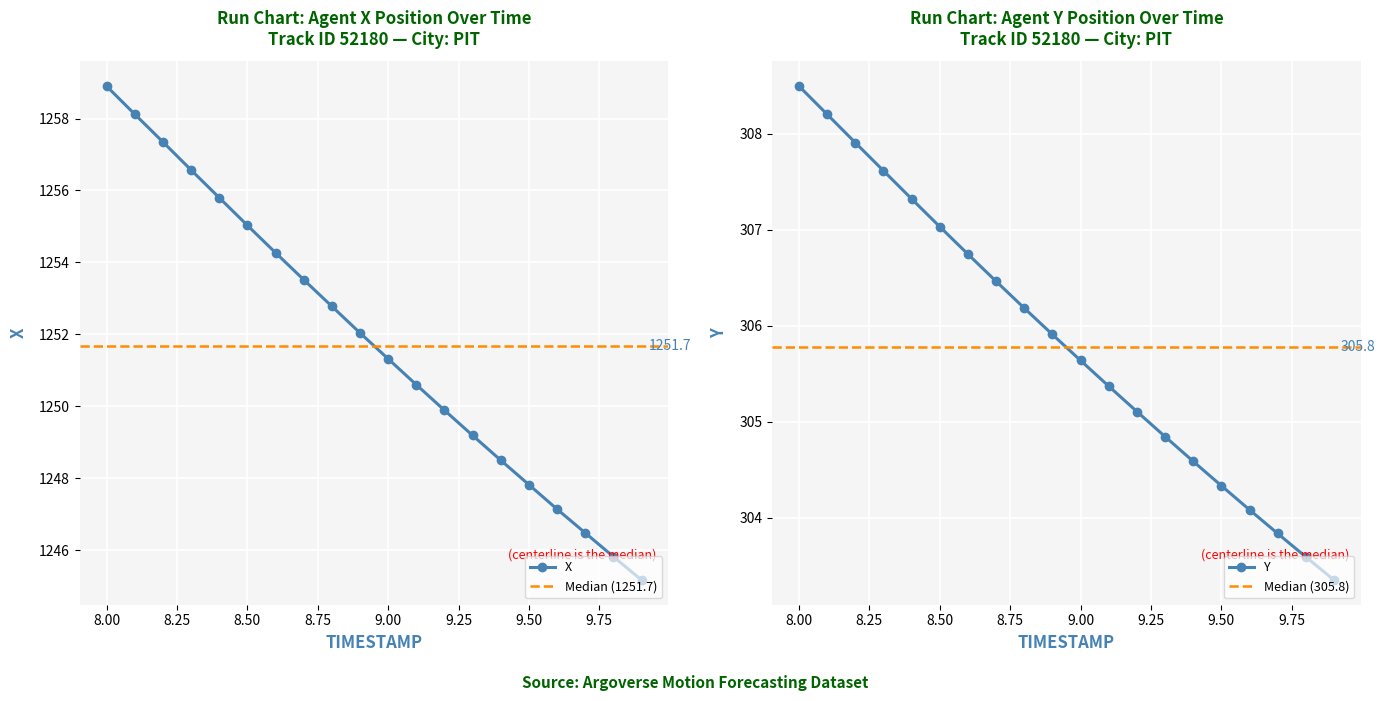

At which category does the chart reach its minimum across all series?

9.9